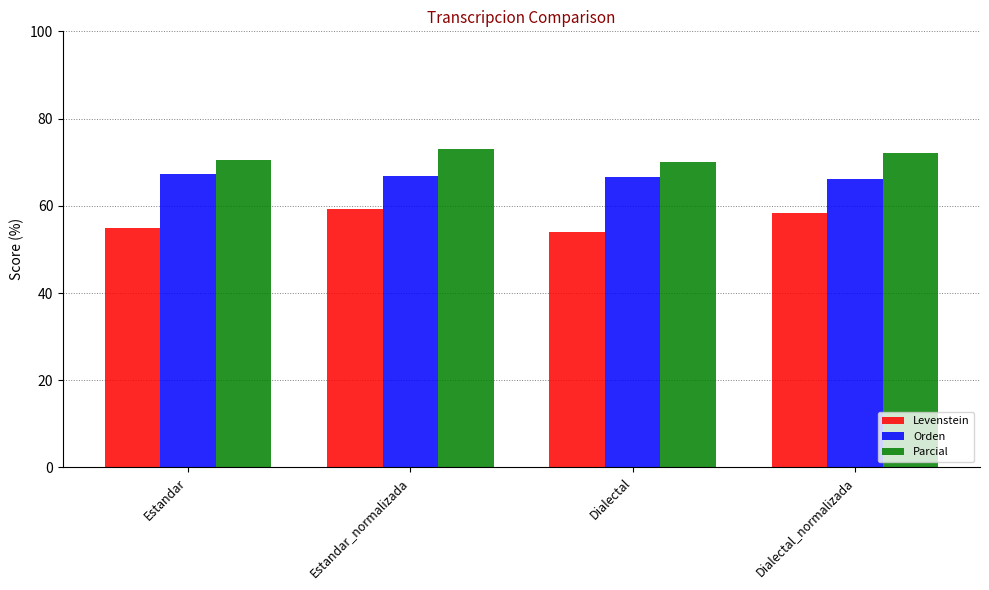

Is it true that Parcial equals 14.5 at Dialectal?

False